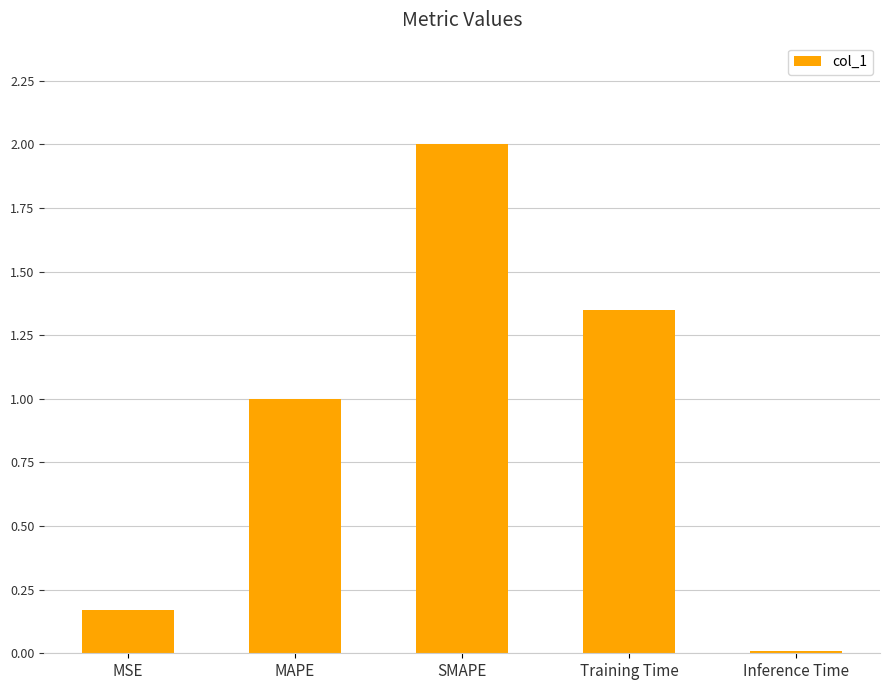

What is the difference between the maximum and second lowest values?

1.8